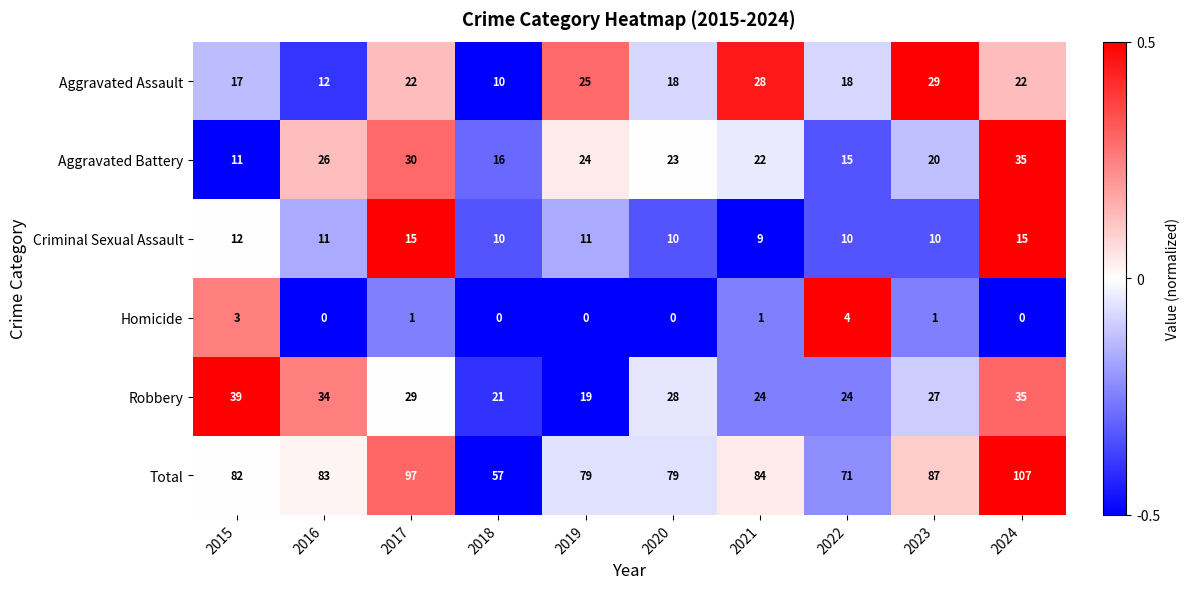

True or false: Homicide has a value of 1 at 2015.

False